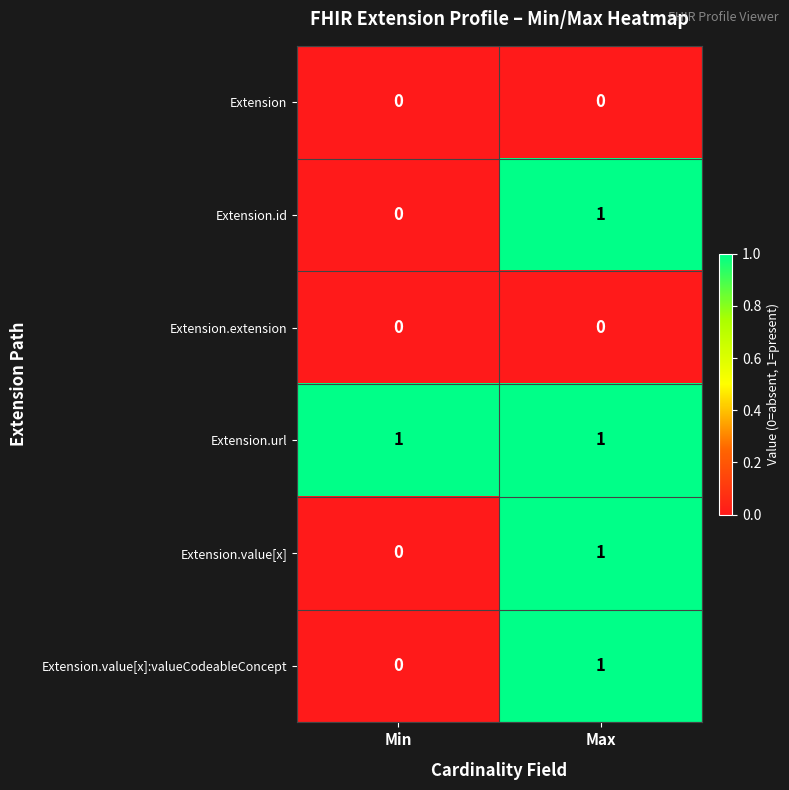

What is the difference between the highest and lowest values at Min?

1